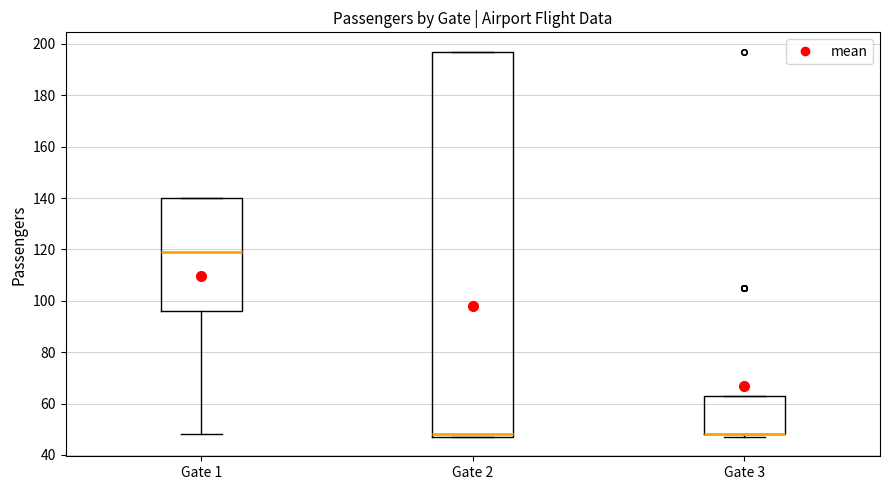

Where is the lower edge of the box for Gate 2 on the y-axis? The values are not printed on the chart, so give them approximately, as read against the axis.

48